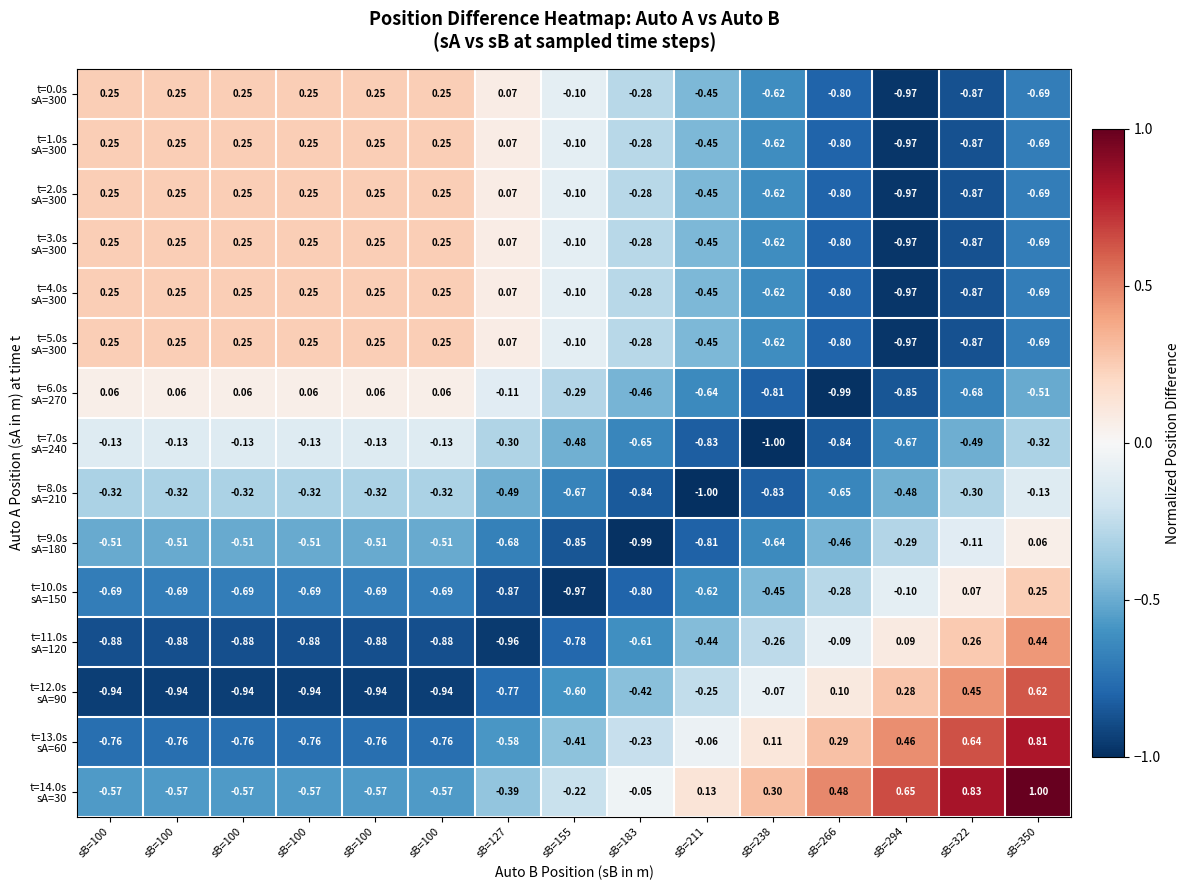

At sB=127, list the series in order from smallest to largest.

t=11.0s sA=120, t=10.0s sA=150, t=12.0s sA=90, t=9.0s sA=180, t=13.0s sA=60, t=8.0s sA=210, t=14.0s sA=30, t=7.0s sA=240, t=6.0s sA=270, t=0.0s sA=300, t=1.0s sA=300, t=2.0s sA=300, t=3.0s sA=300, t=4.0s sA=300, t=5.0s sA=300